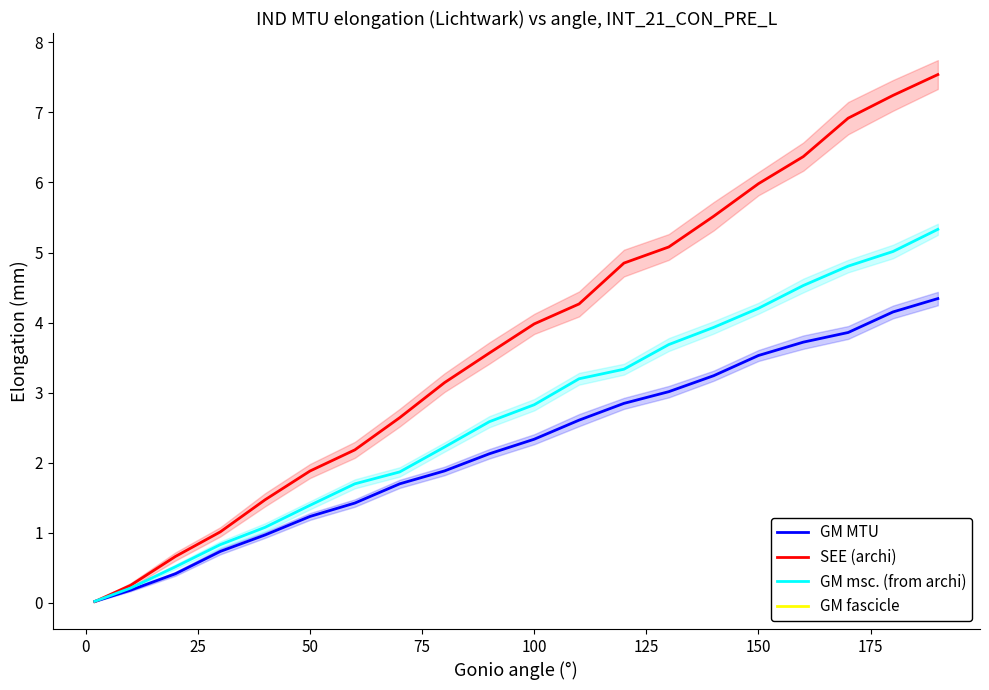

Count the number of categories in the chart.

20